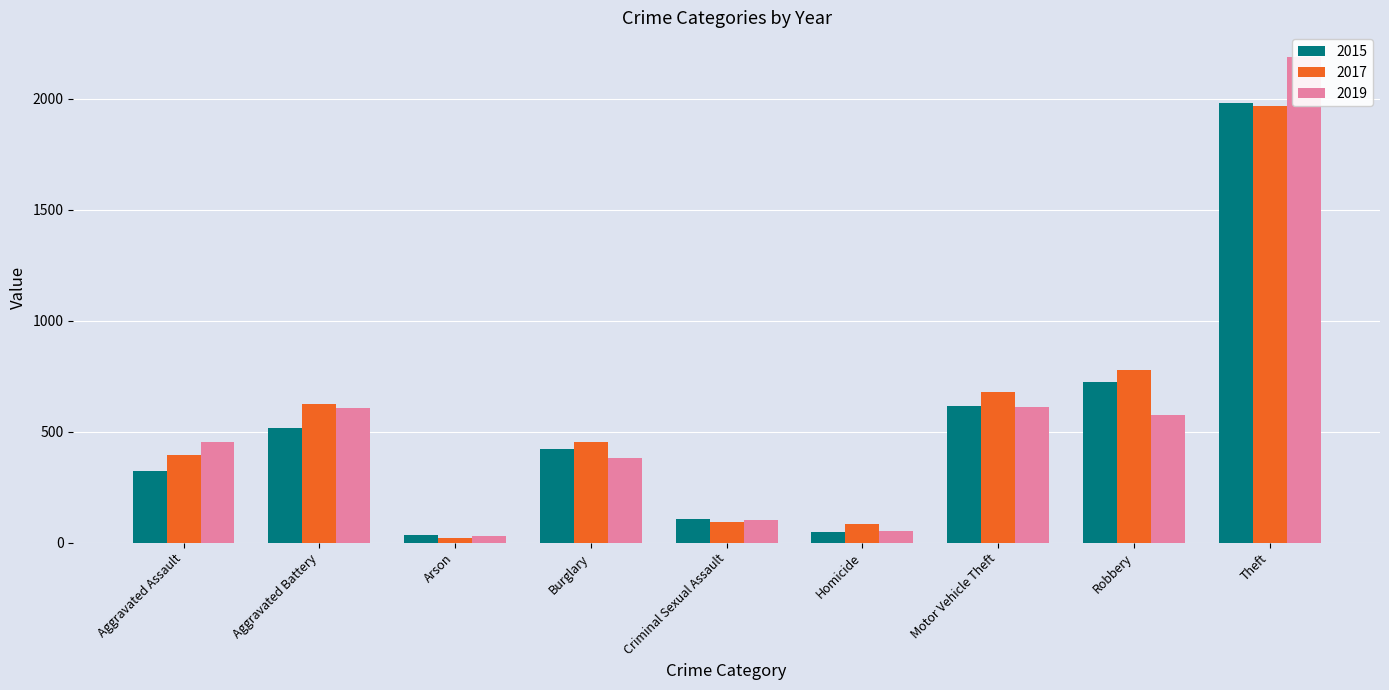

Reading left to right, extract all data points from this chart.

2015: Aggravated Assault=323	Aggravated Battery=515	Arson=35	Burglary=421	Criminal Sexual Assault=105	Homicide=50	Motor Vehicle Theft=614	Robbery=726	Theft=1981
2017: Aggravated Assault=396	Aggravated Battery=623	Arson=23	Burglary=453	Criminal Sexual Assault=91	Homicide=82	Motor Vehicle Theft=680	Robbery=780	Theft=1968
2019: Aggravated Assault=452	Aggravated Battery=608	Arson=32	Burglary=383	Criminal Sexual Assault=102	Homicide=53	Motor Vehicle Theft=611	Robbery=577	Theft=2190